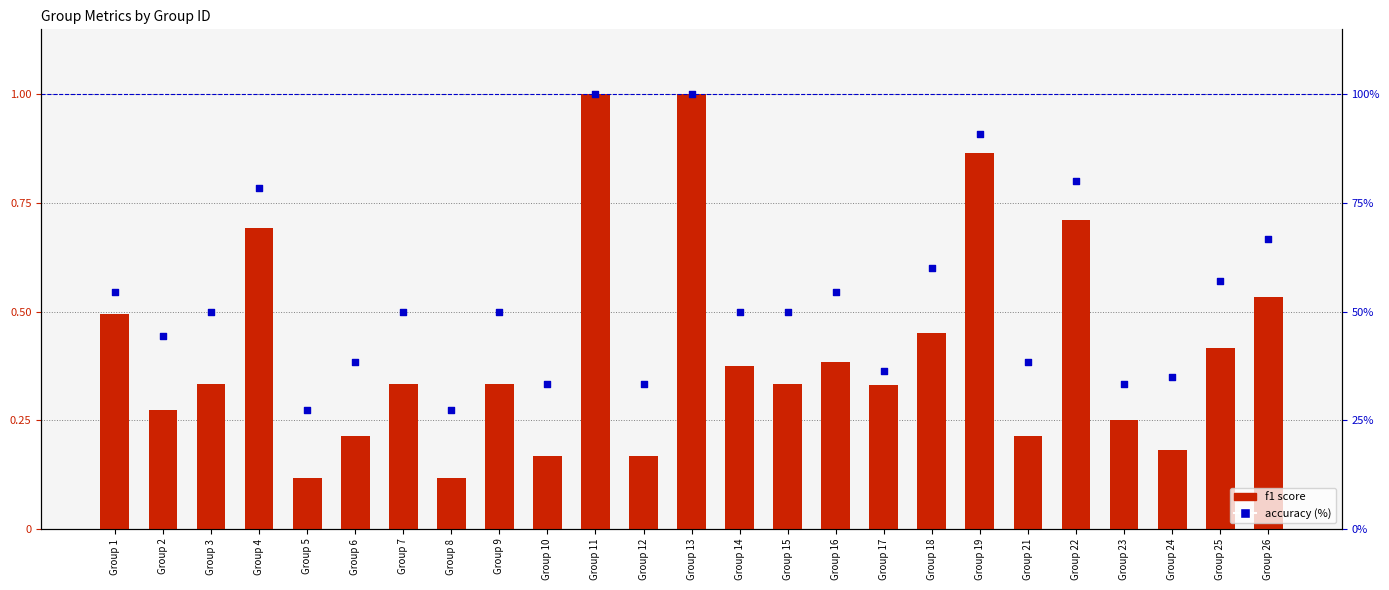

Which series contains the lowest Y value?

f1 score